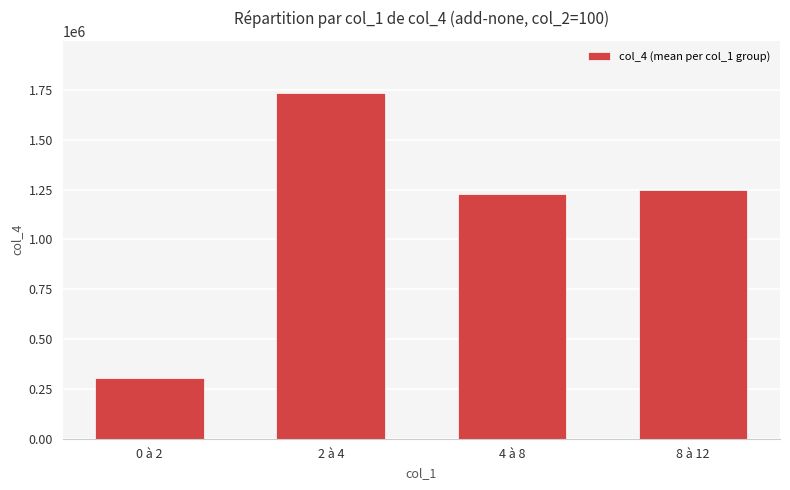

The value at 2 à 4 is 1735826. True or false?

True